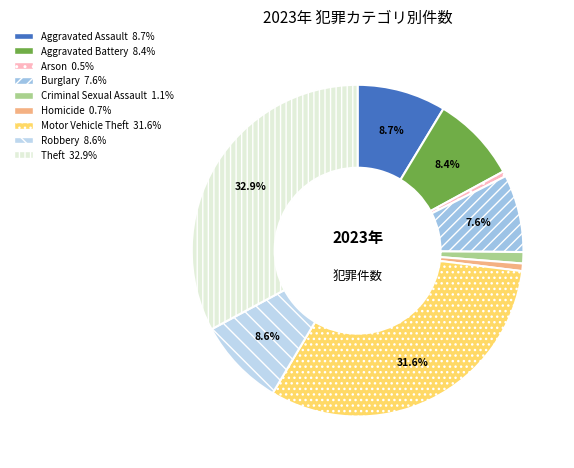

Does any single category account for the majority?

No